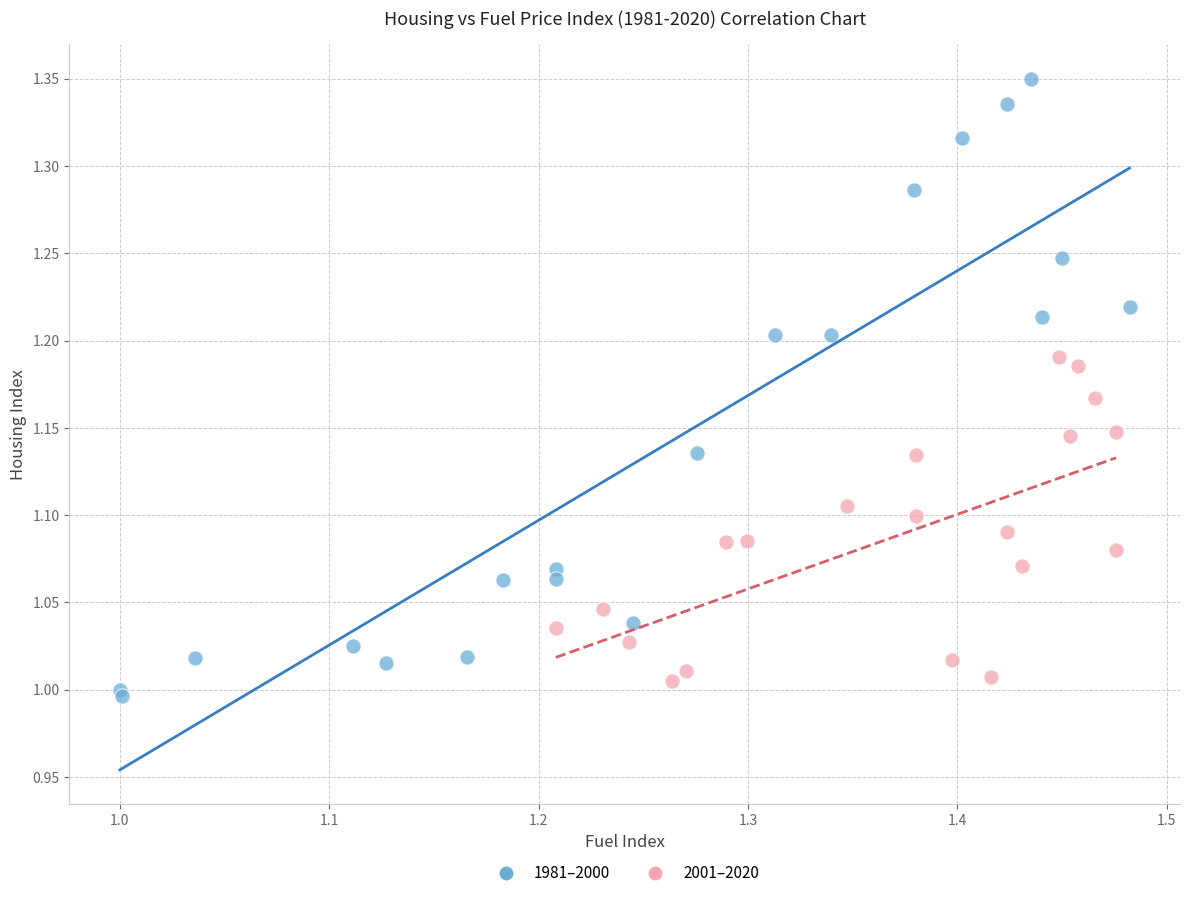

Which series contains the highest Y value?

1981–2000